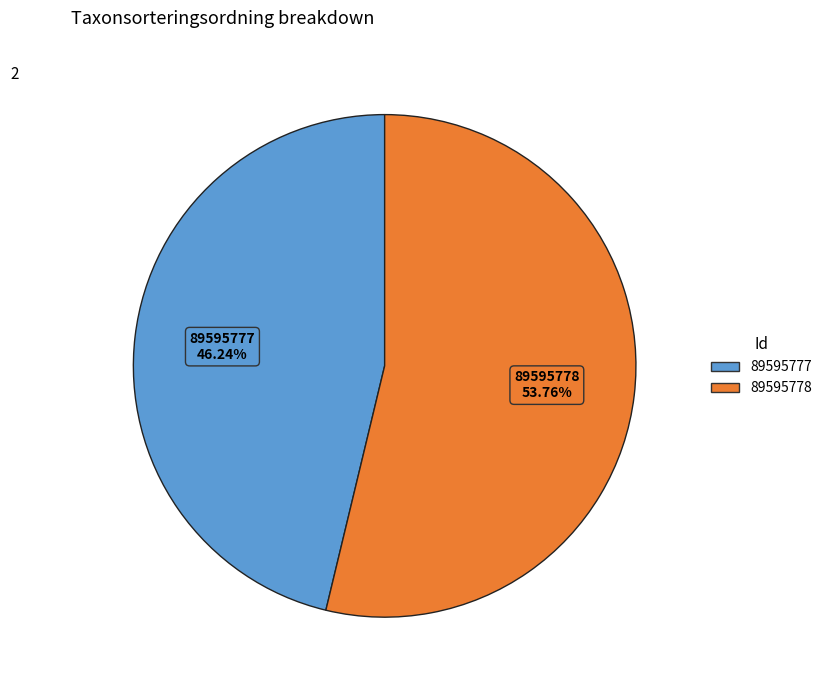

Which category has the biggest portion of the pie?

89595778